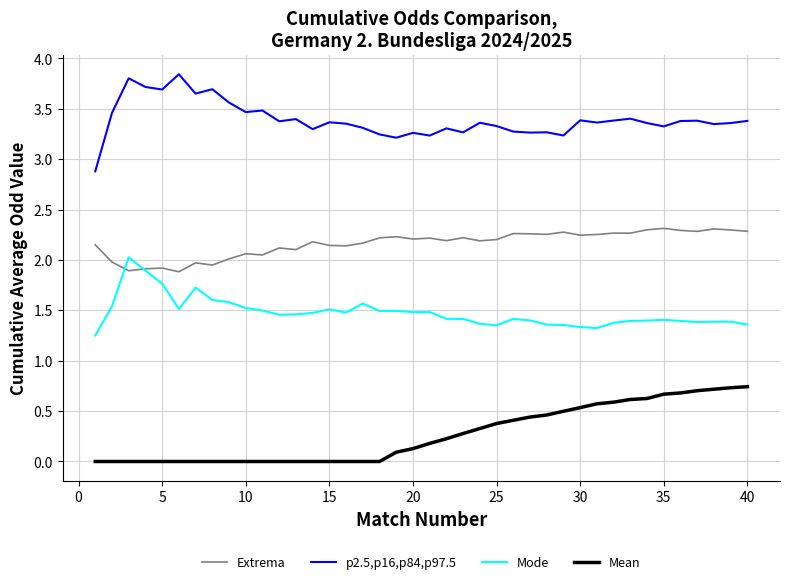

List the series in order of their peak value, lowest first.

Mean, Mode, Extrema, p2.5,p16,p84,p97.5